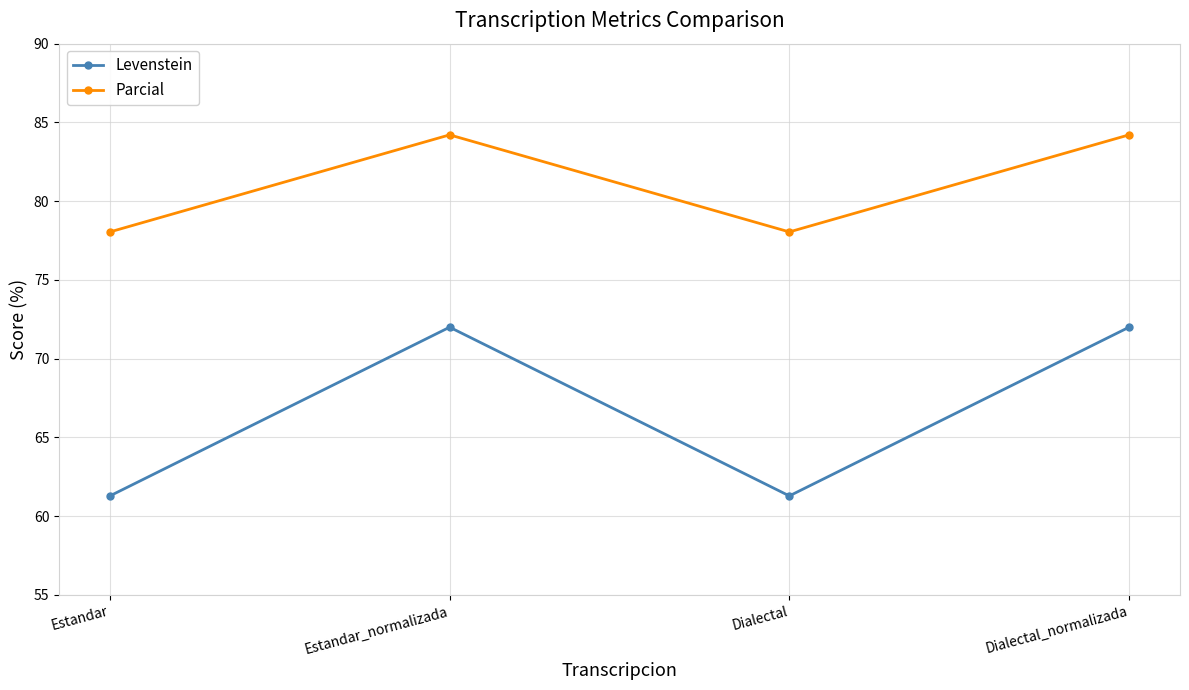

What is the sum of all Parcial values?

324.5